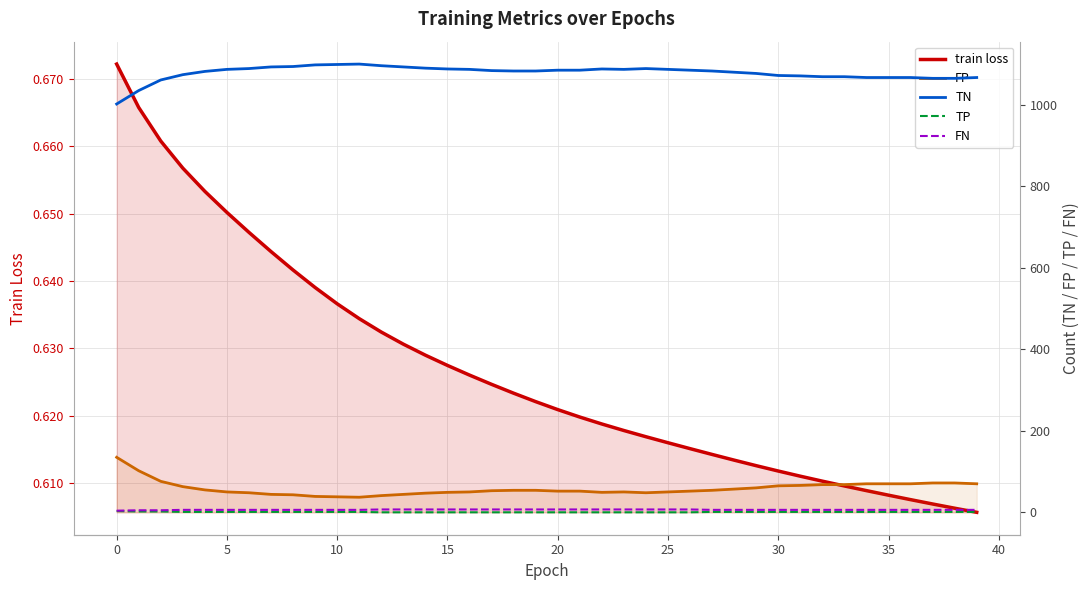

Count the number of categories in the chart.

40